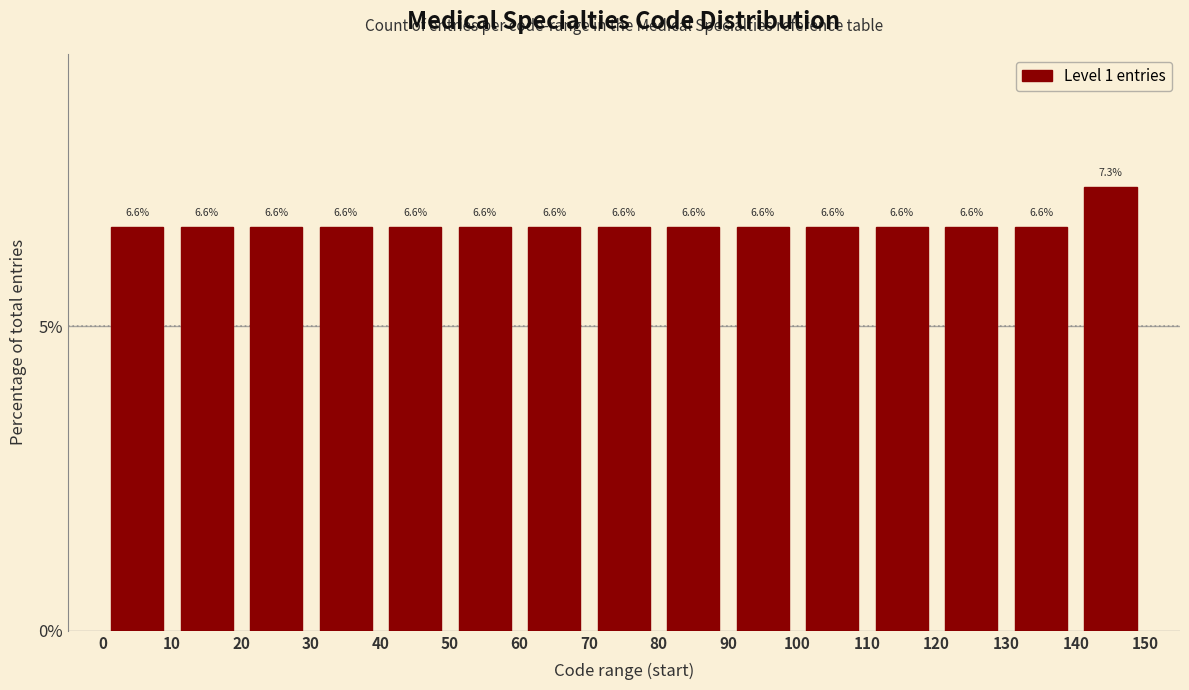

Reading left to right, transcribe this chart: for each bar, give the range it covers on the x-axis and its height.

0 to 10: 6.6
10 to 20: 6.6
20 to 30: 6.6
30 to 40: 6.6
40 to 50: 6.6
50 to 60: 6.6
60 to 70: 6.6
70 to 80: 6.6
80 to 90: 6.6
90 to 100: 6.6
100 to 110: 6.6
110 to 120: 6.6
120 to 130: 6.6
130 to 140: 6.6
140 to 150: 7.3